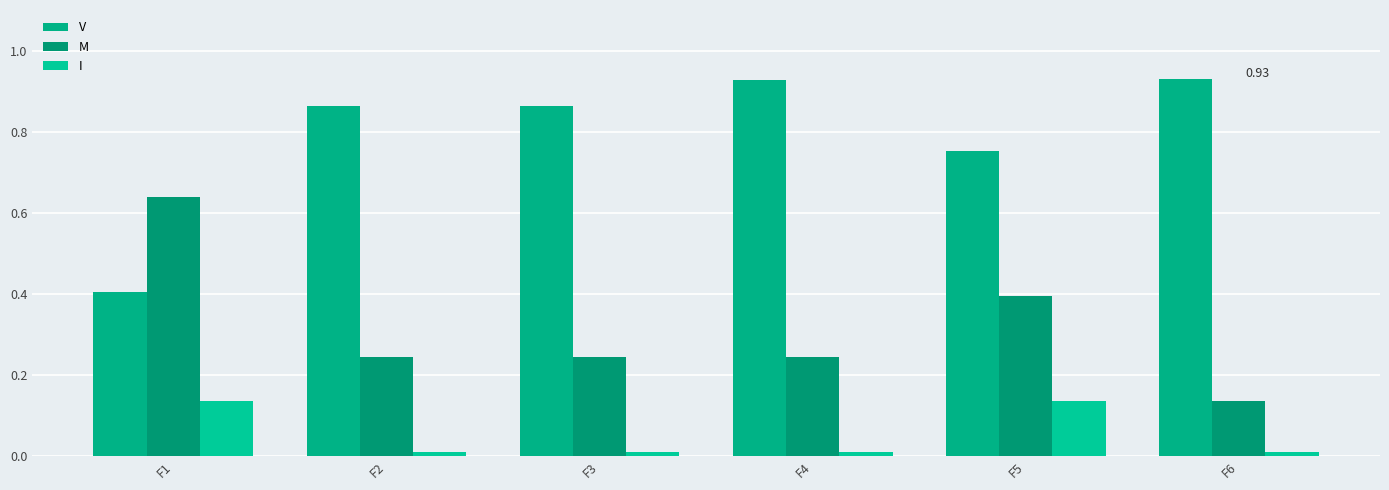

How many categories are shown in the chart?

6